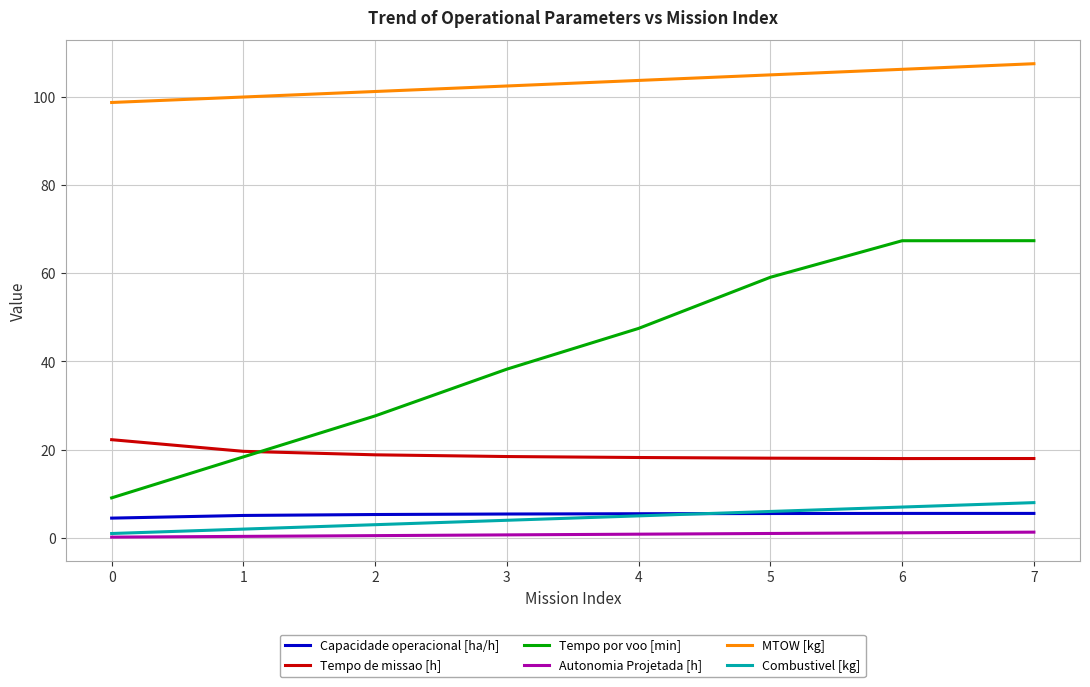

Which series has the widest spread of values?

Tempo por voo [min]